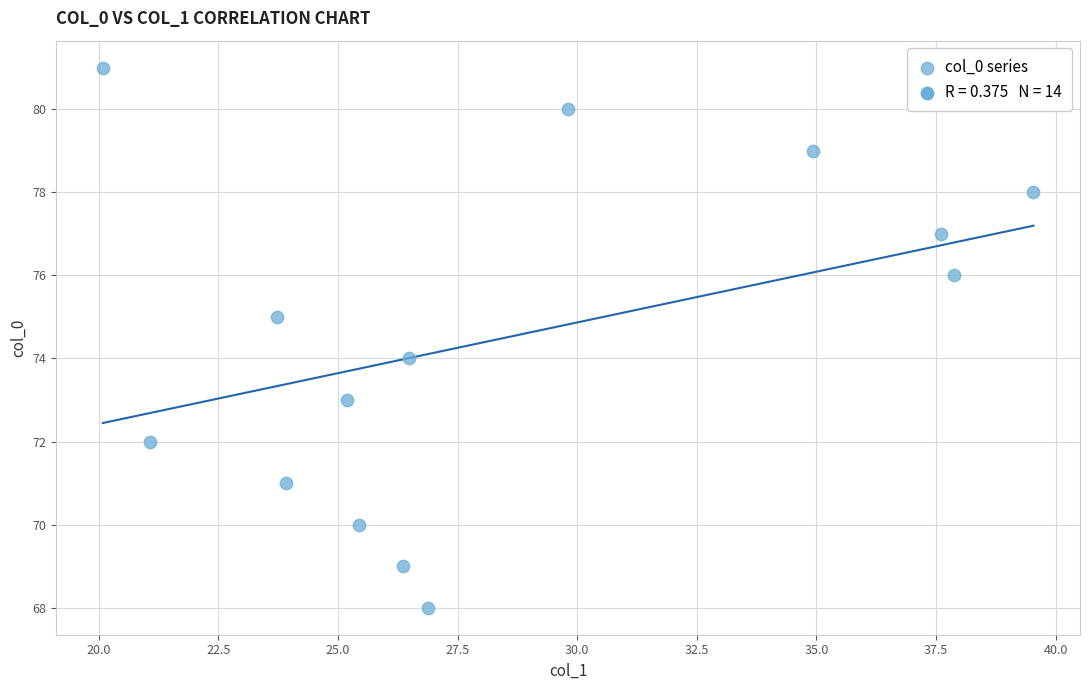

What is the range of Y values (max minus min)?

13